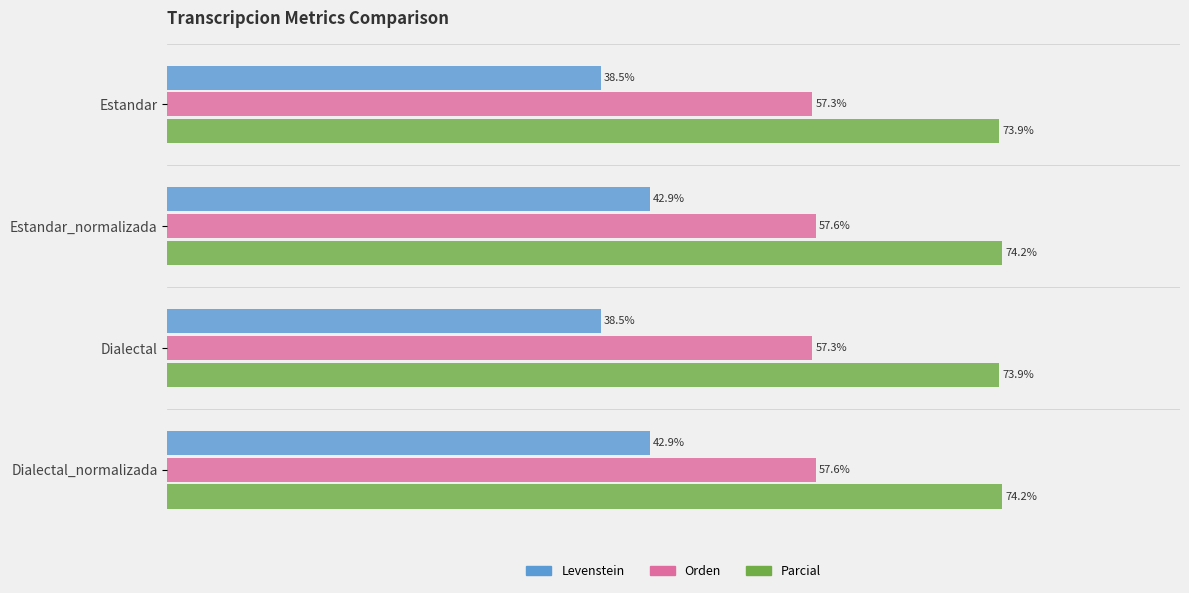

Which series has the largest total across all categories?

Parcial